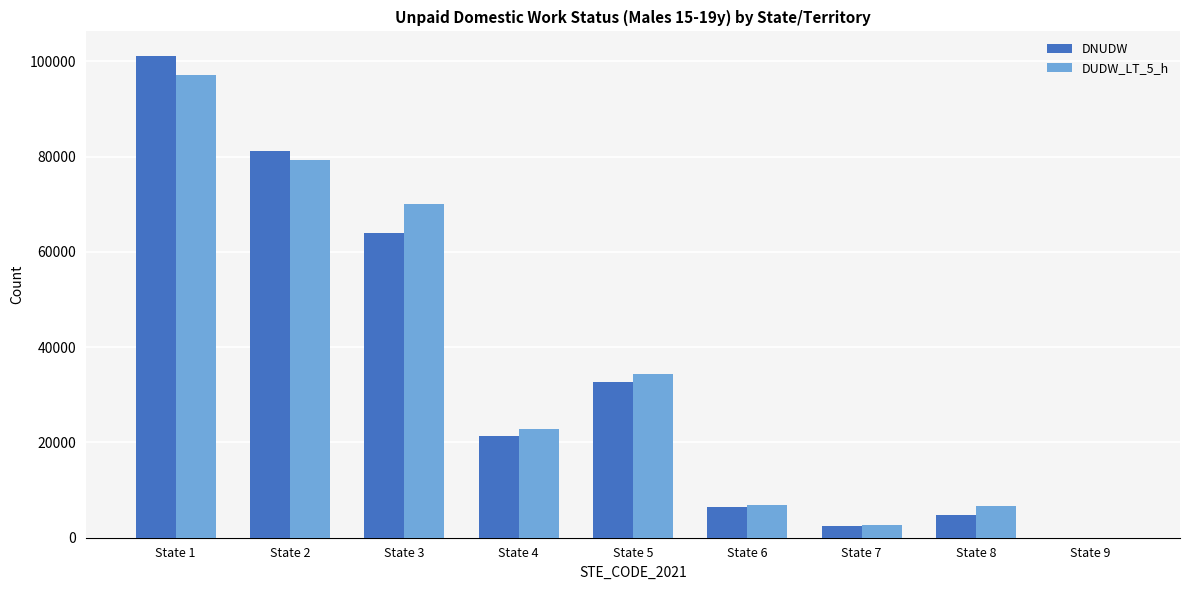

Which series has the largest range (max minus min)?

DNUDW